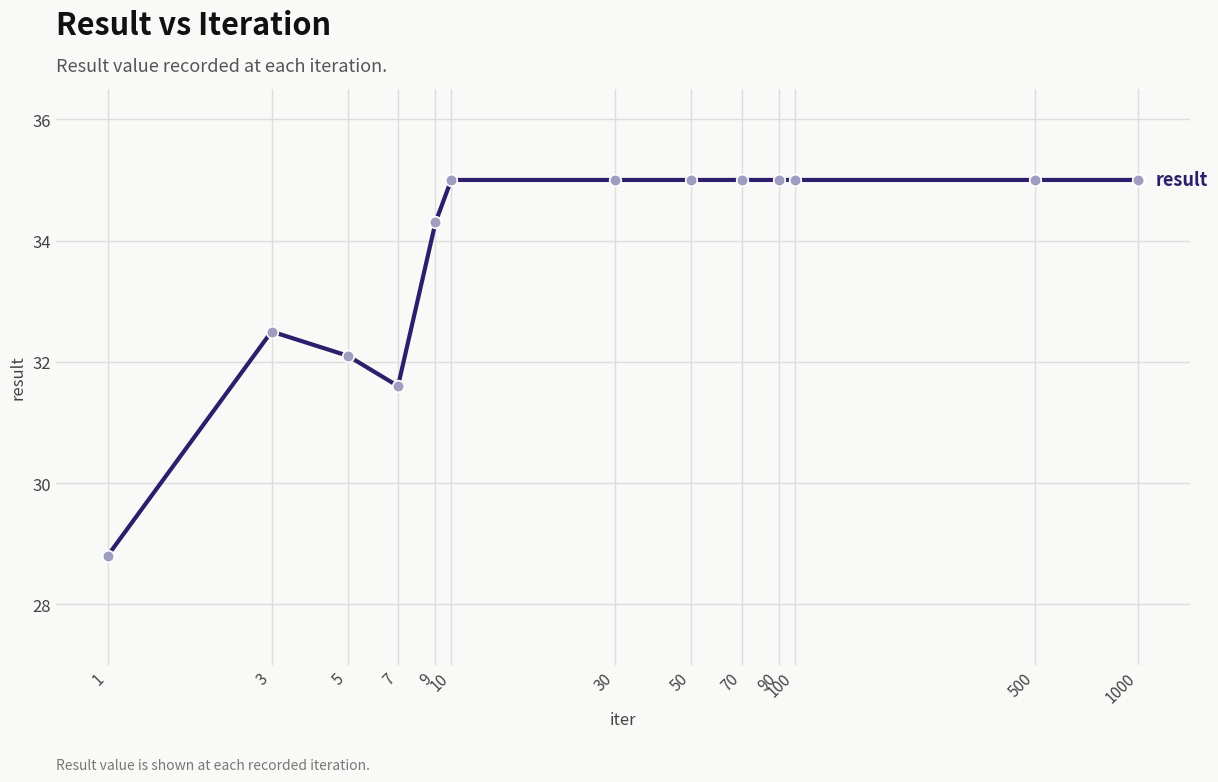

Which has a higher value, 1 or 7?

7